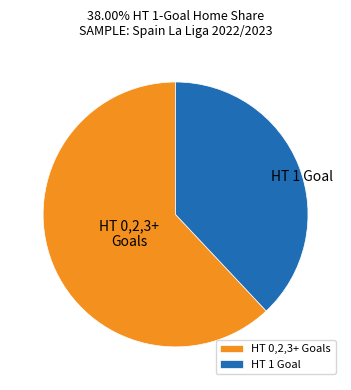

Which slice is the largest?

HT 0,2,3+ Goals